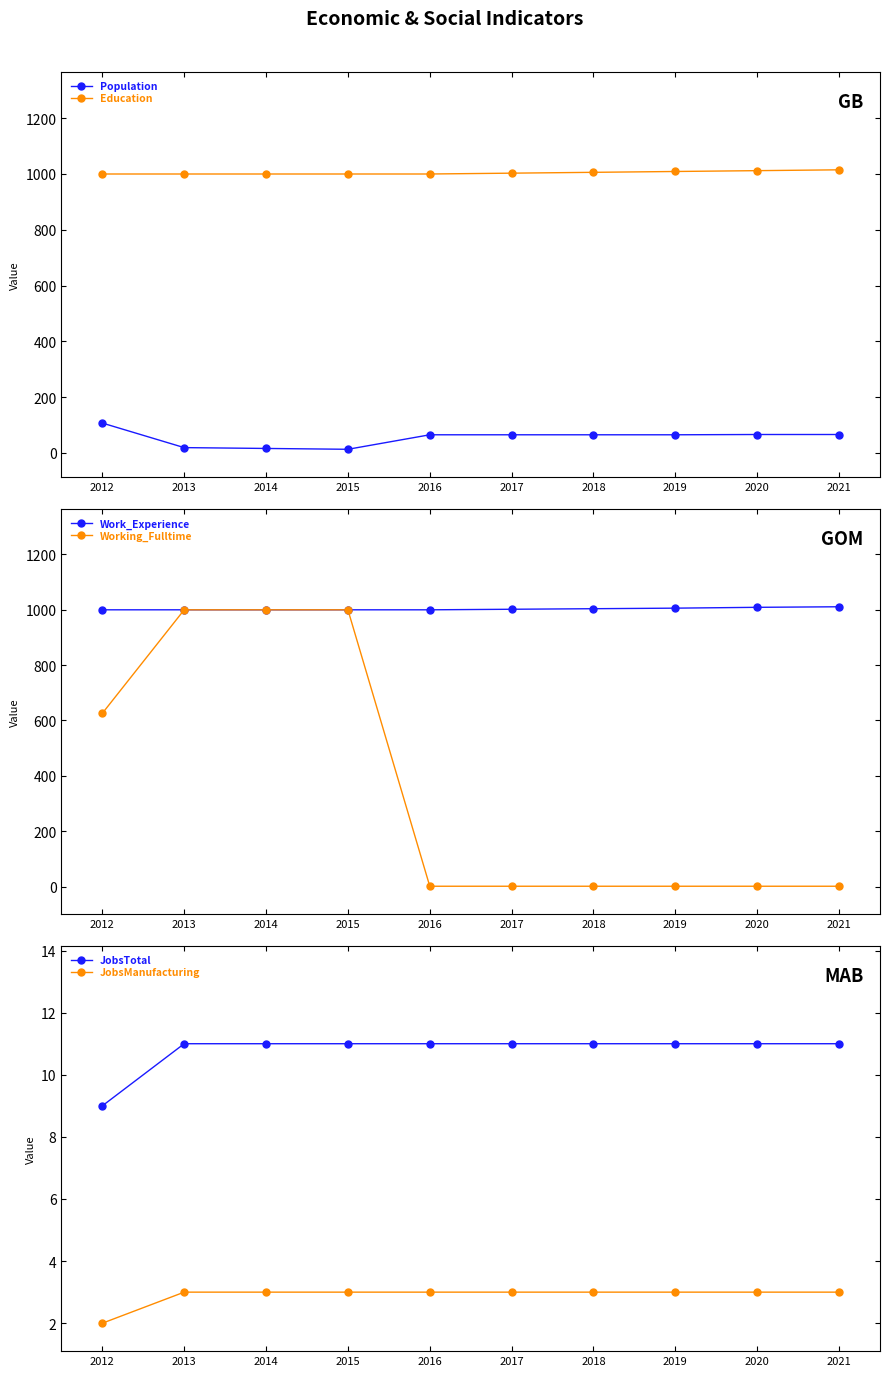

What is the average value of the Work_Experience series?

1003